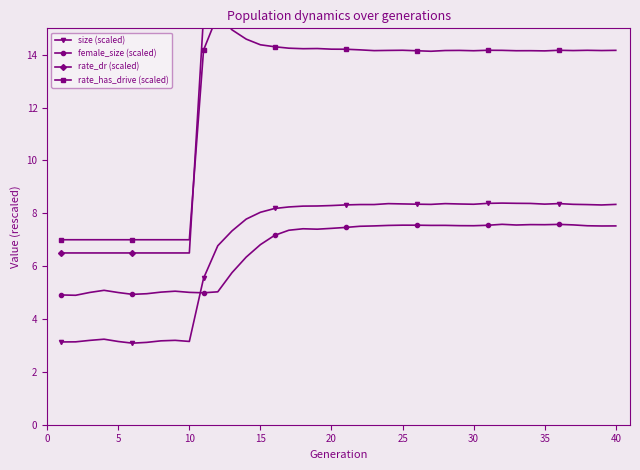

What is the lowest value of the female_size (scaled) series?

4.9